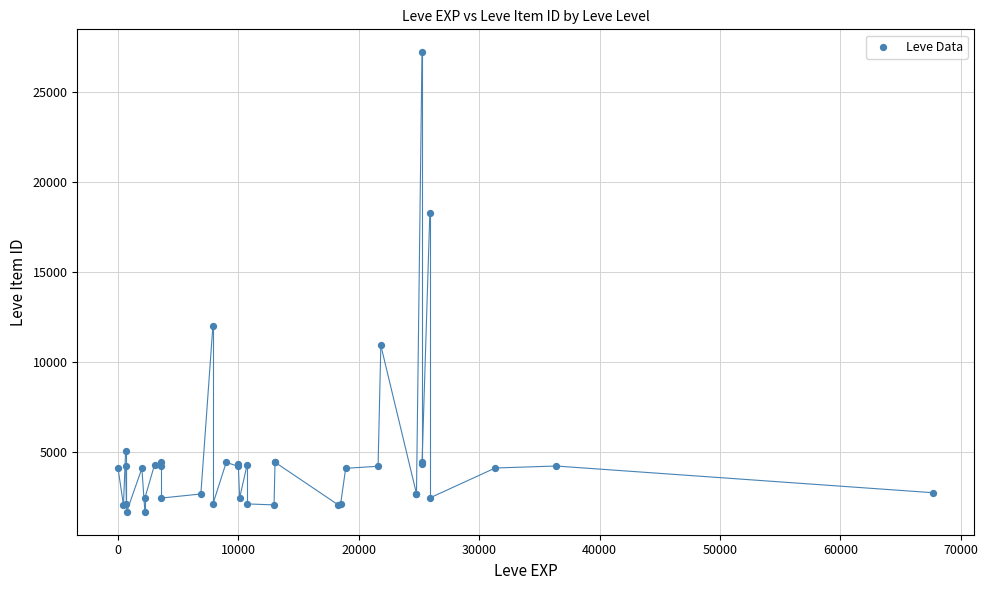

What Y value in the scatter plot is closest to 14448?

12018